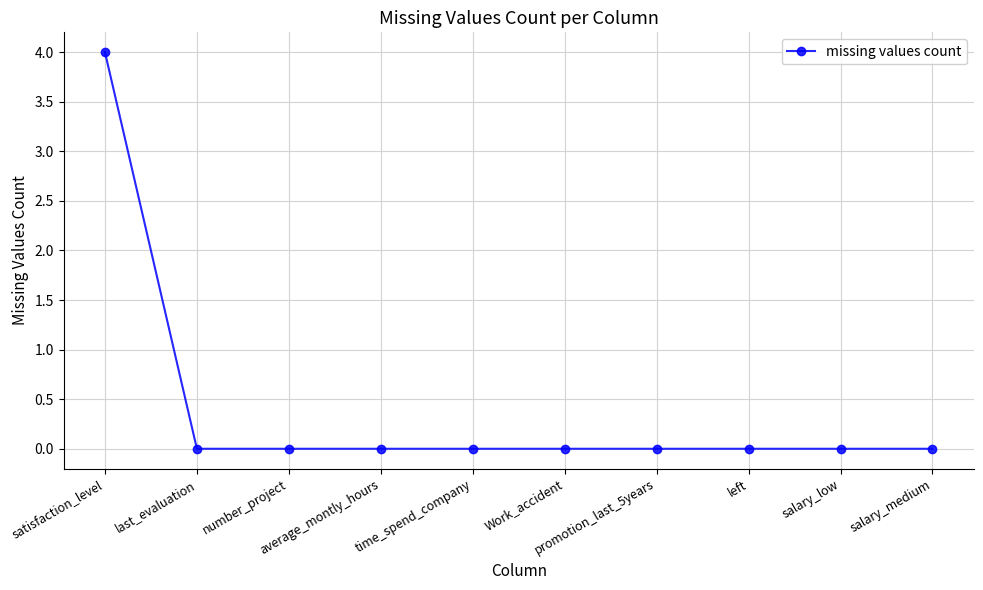

How many values are between 0 and 1?

9